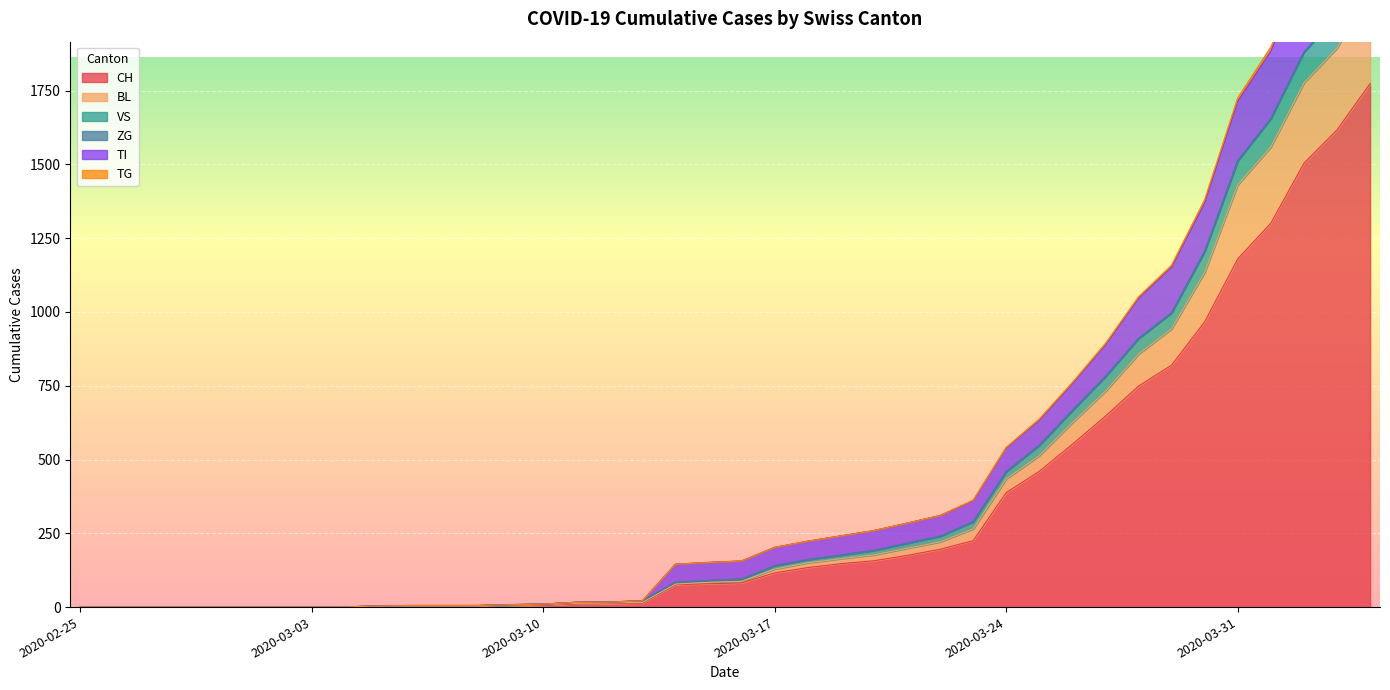

What position from the right is 2020-03-12?

24